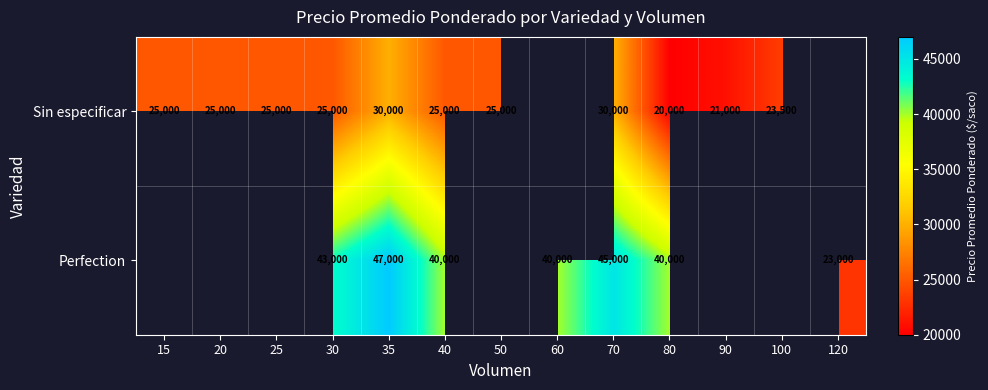

What is the sum of the Sin especificar values at 50 and 90?

46000